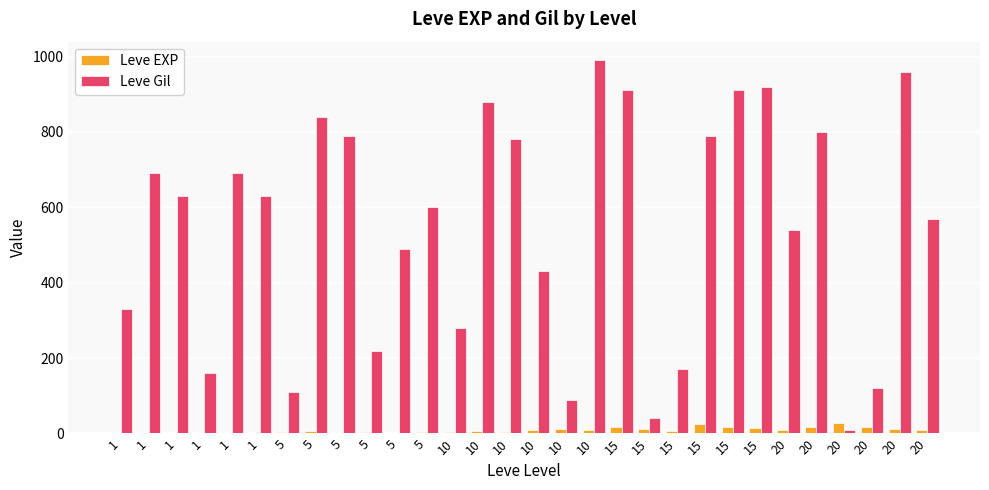

Reading left to right, extract all data points from this chart.

Leve EXP: 1=1	1=1	1=1	1=1	1=1	1=1	5=4	5=6	5=2	5=5	5=2	5=3	10=4	10=7	10=3	10=9	10=13	10=9	15=18	15=13	15=7	15=24	15=18	15=14	20=9	20=16	20=28	20=17	20=12	20=8
Leve Gil: 1=330	1=690	1=630	1=160	1=690	1=630	5=110	5=840	5=790	5=220	5=490	5=600	10=280	10=880	10=780	10=430	10=90	10=990	15=910	15=40	15=170	15=790	15=910	15=920	20=540	20=800	20=10	20=120	20=960	20=570